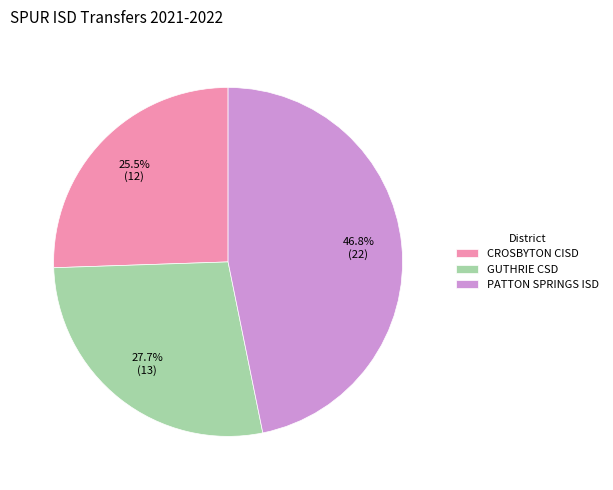

Does CROSBYTON CISD account for over 50% of the chart?

No